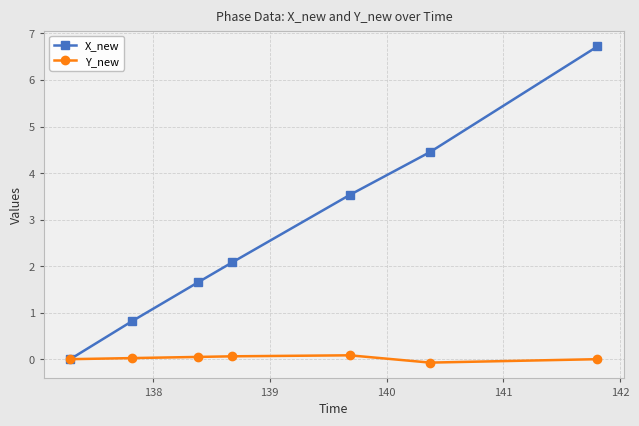

List the series in order of their peak value, lowest first.

Y_new, X_new